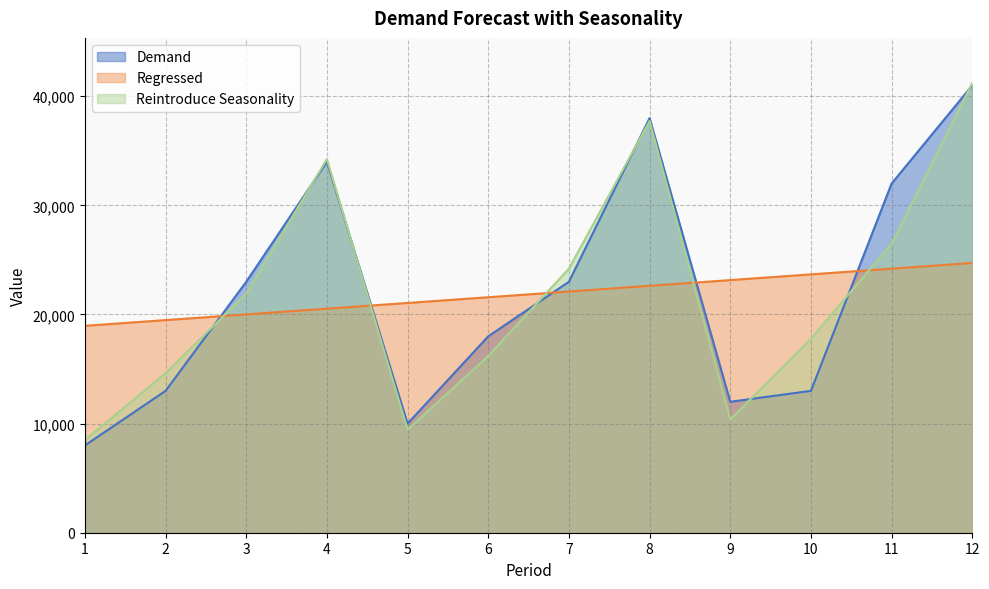

List the series in order of their peak value, lowest first.

Regressed, Demand, Reintroduce Seasonality